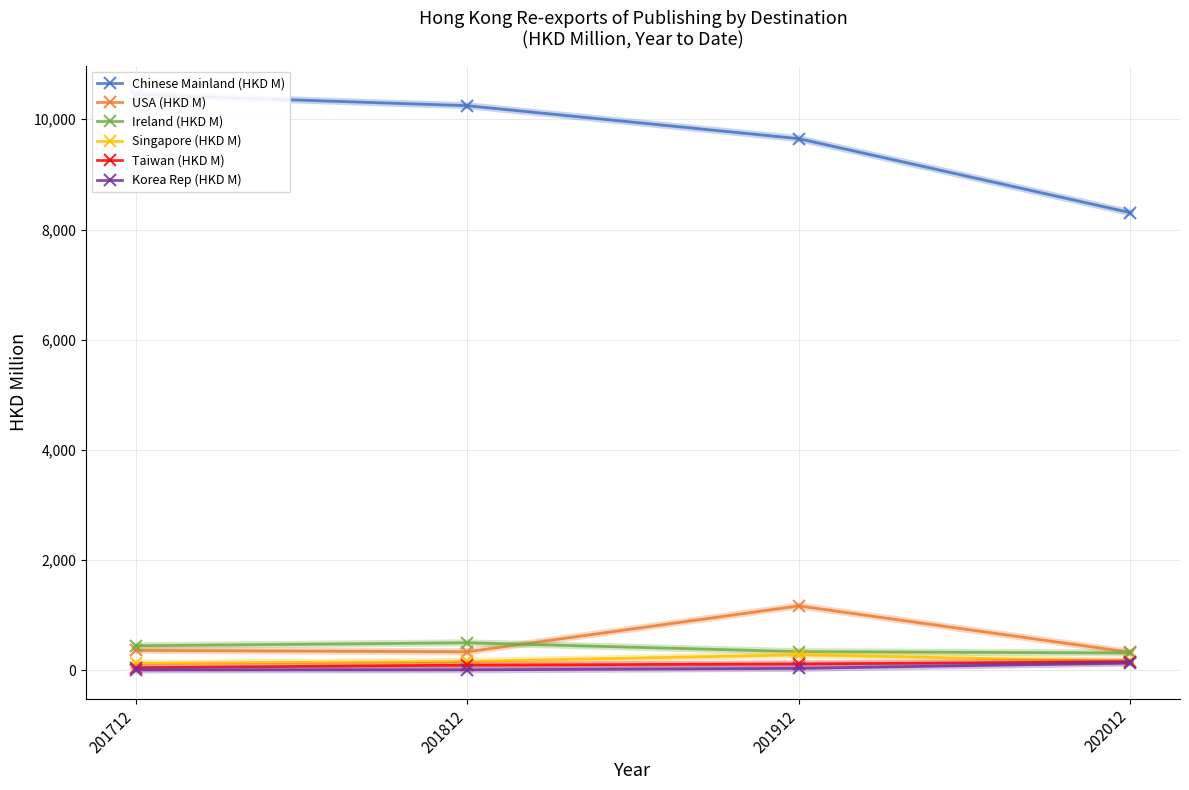

At 201912, list the series in order from largest to smallest.

Chinese Mainland (HKD M), USA (HKD M), Ireland (HKD M), Singapore (HKD M), Taiwan (HKD M), Korea Rep (HKD M)